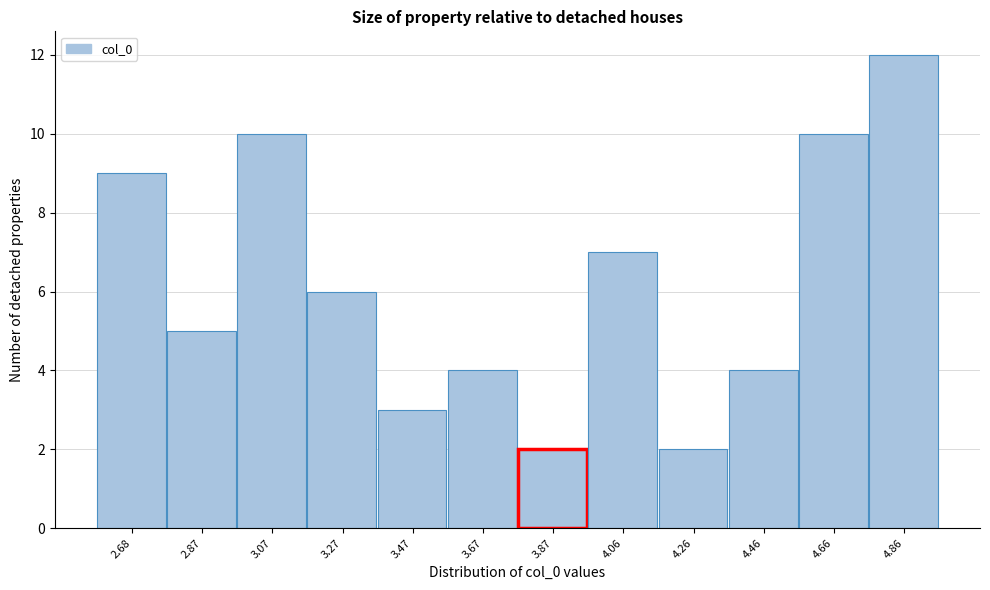

Reading left to right, extract all data points from this chart.

2.68=9	2.87=5	3.07=10	3.27=6	3.47=3	3.67=4	3.87=2	4.06=7	4.26=2	4.46=4	4.66=10	4.86=12